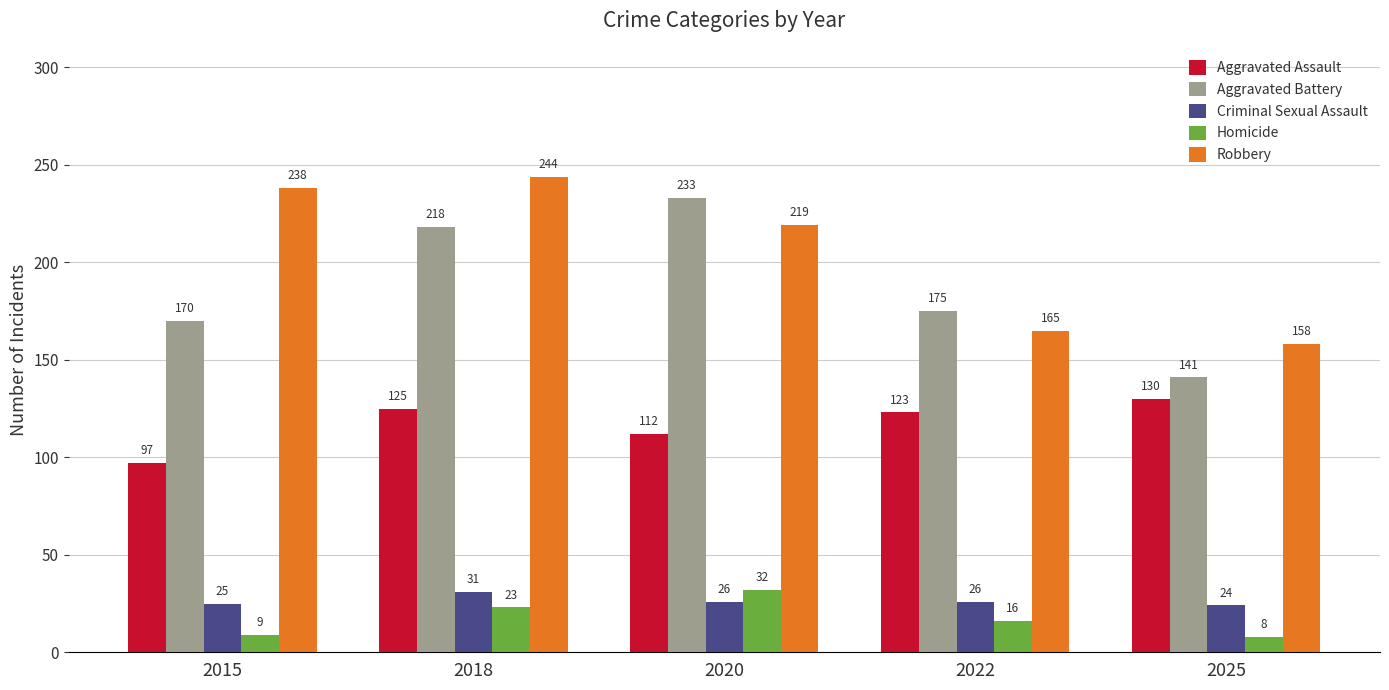

How many data points in Aggravated Assault are less than 123?

2